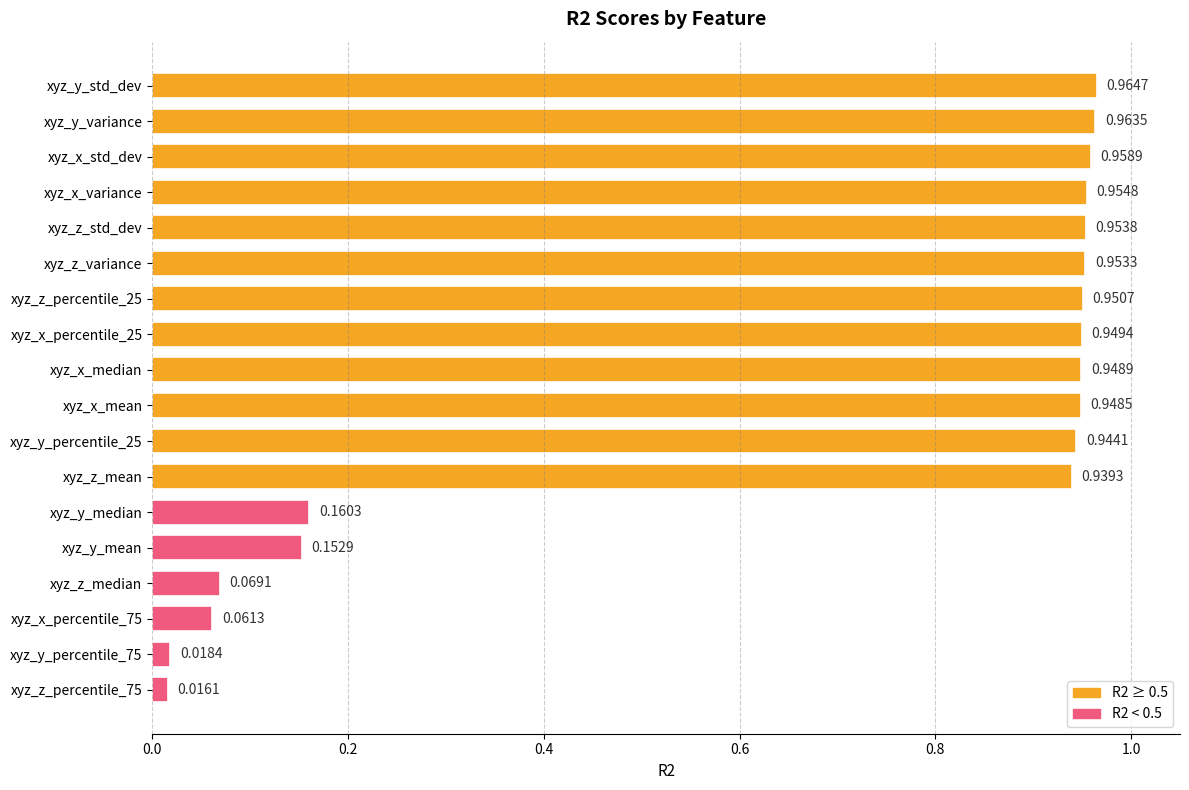

How many data points does each series have?

18